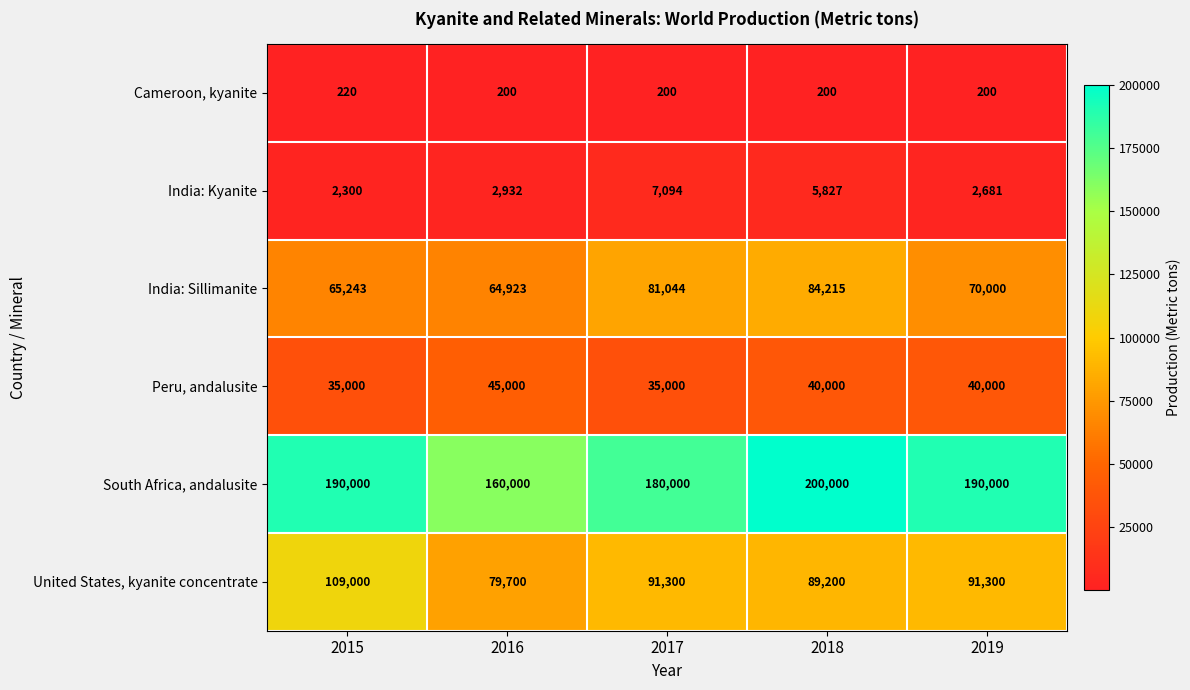

At which category is the sum across all series the highest?

2018